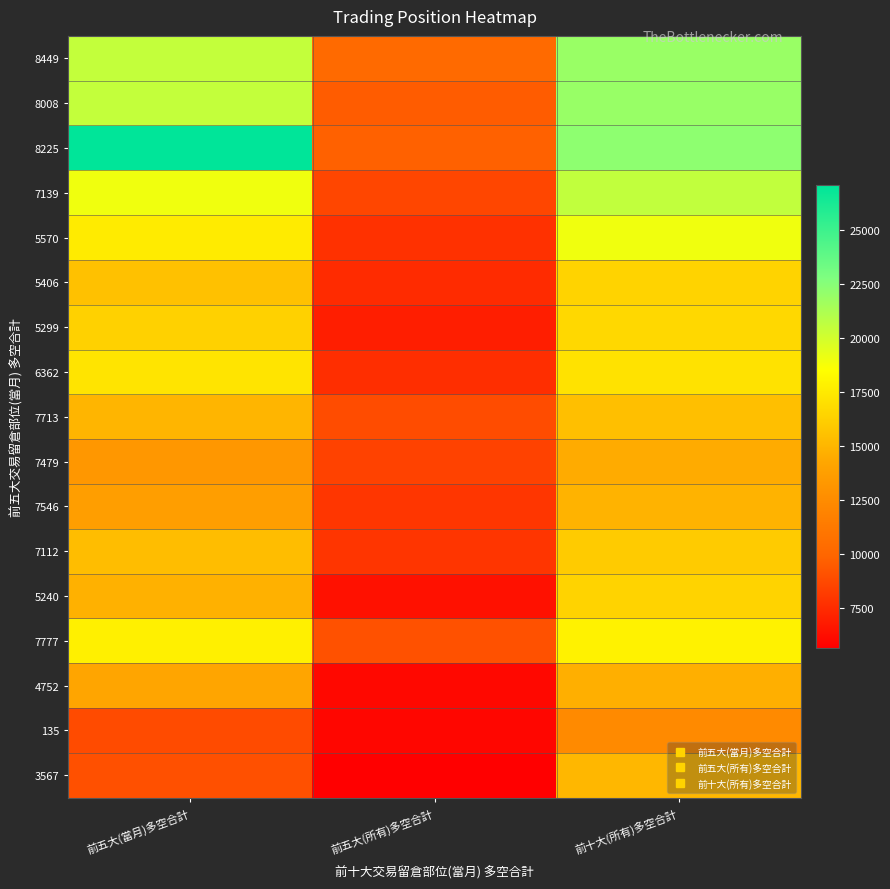

What is the difference between the highest and lowest values at 前五大(所有)多空合計?

4618